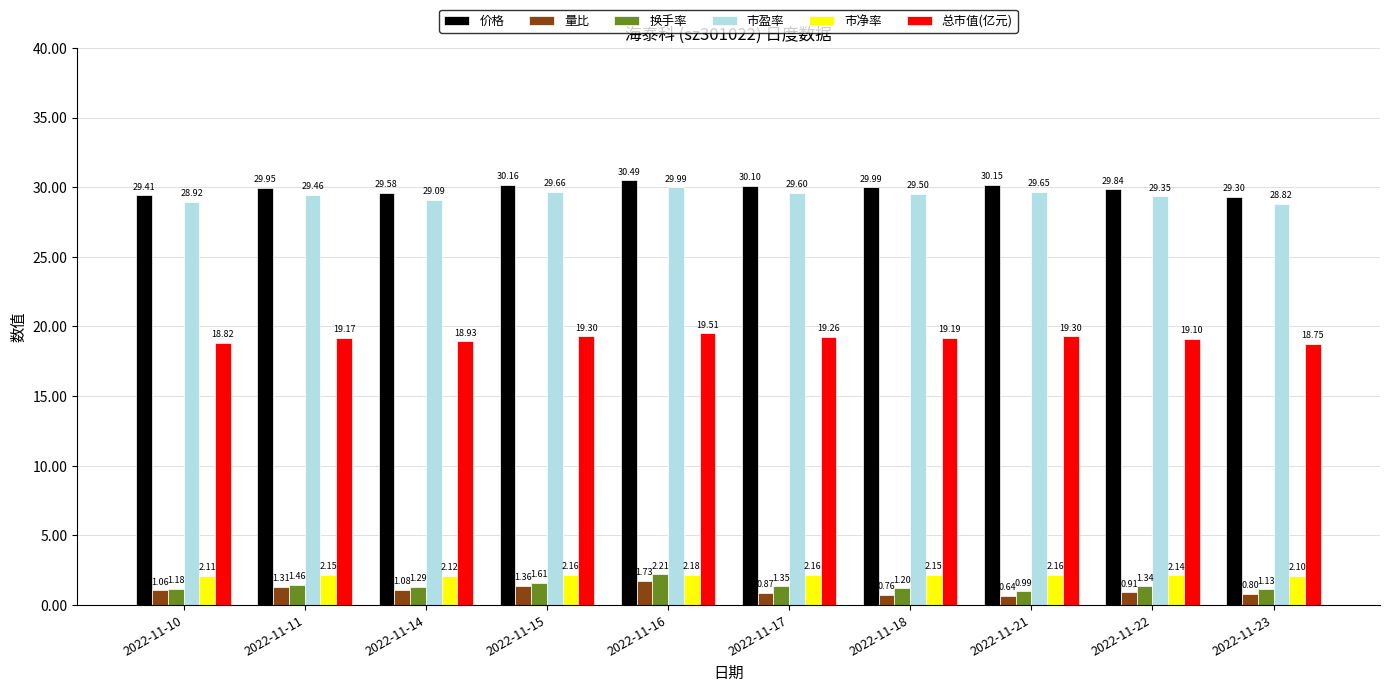

What is the maximum value shown in the chart?

30.5